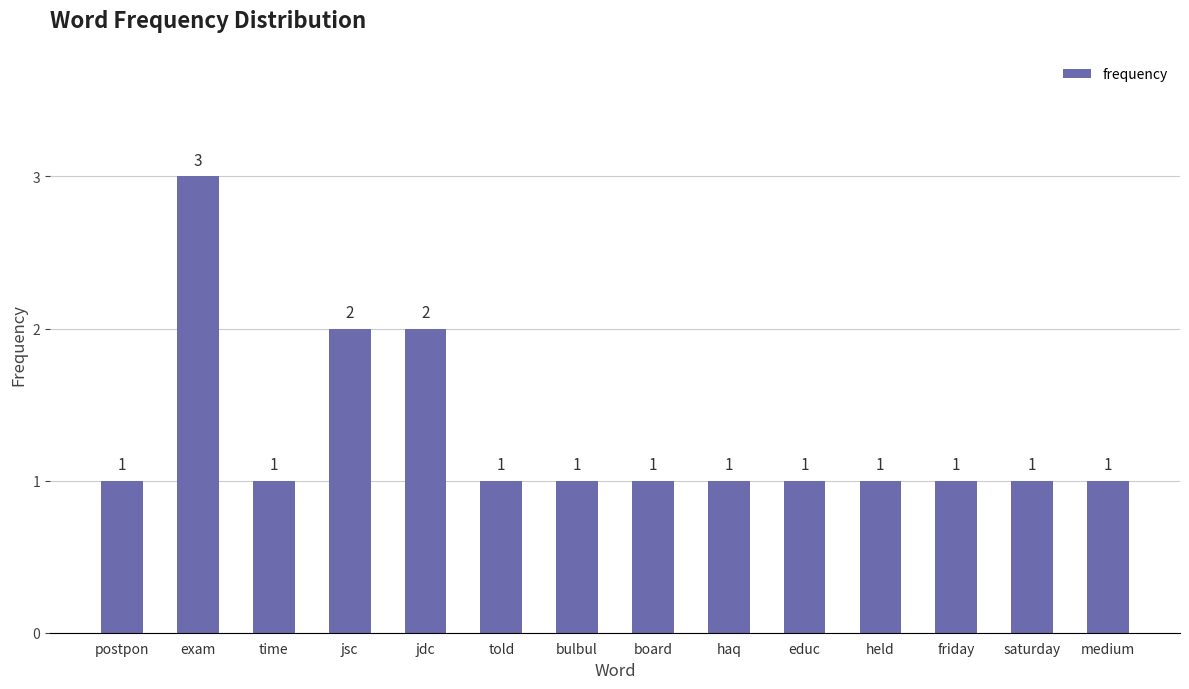

Which category has the highest value across all series?

exam